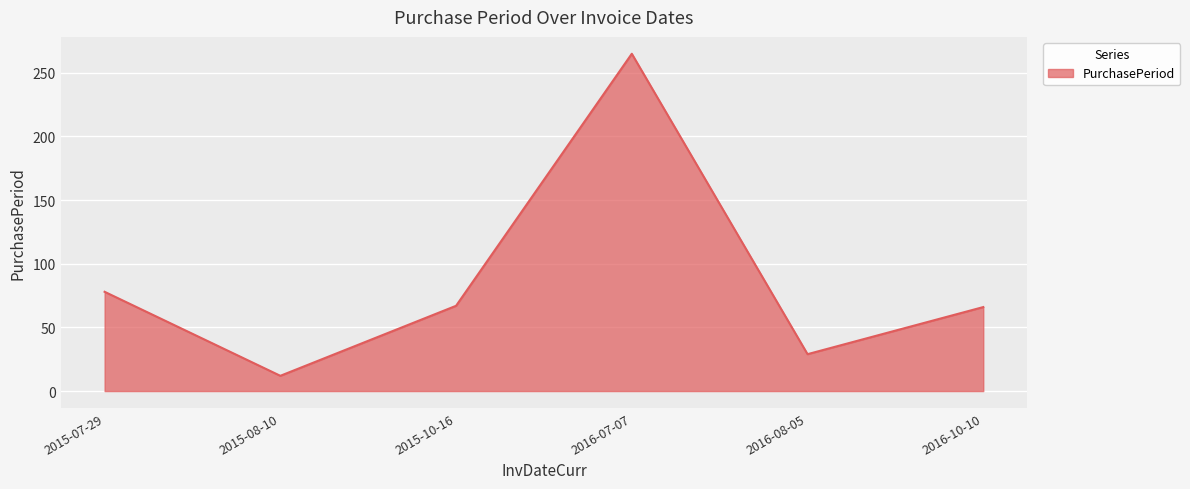

What position from the left is 2016-10-10?

6